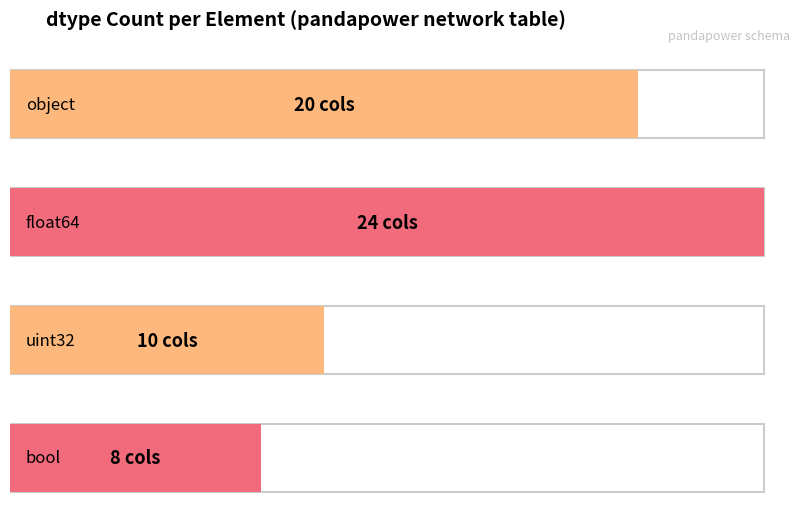

Are the bars horizontal?

Yes